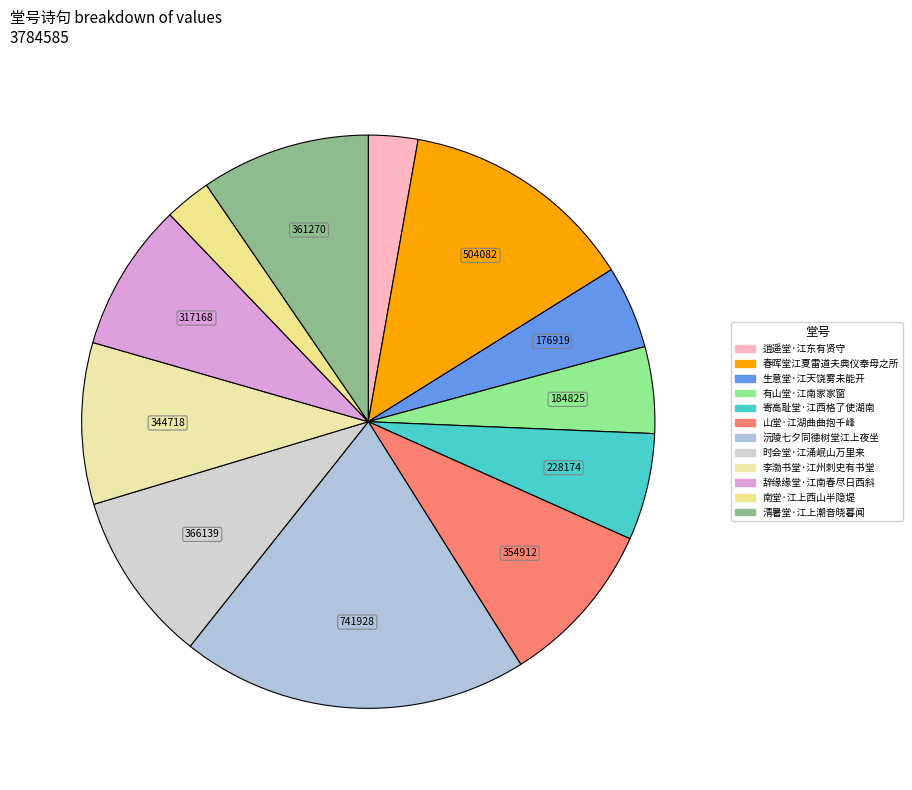

Combined, what portion of the pie is 沅陵七夕同德树堂江上夜坐 and 时会堂·江涌岷山万里来?

29.3%